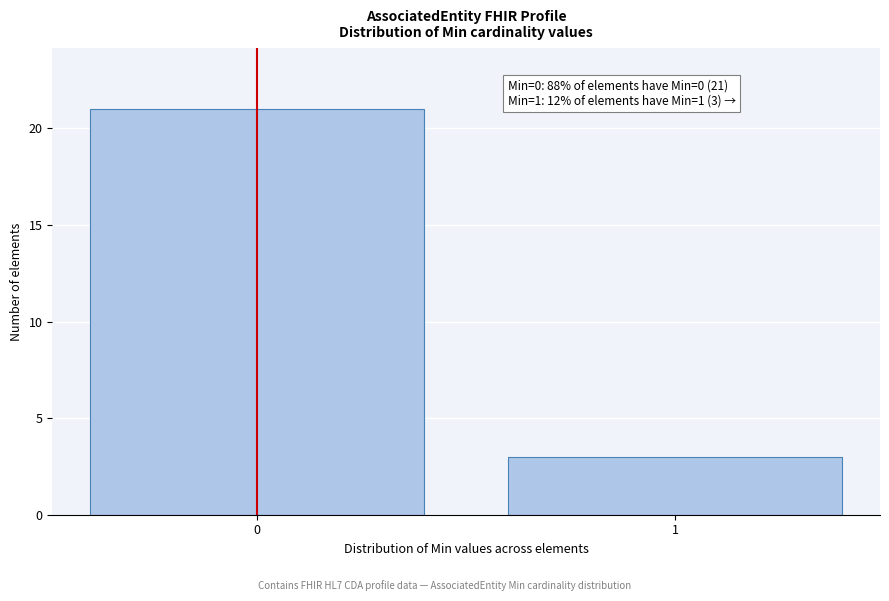

Reading right to left, what are all the values shown in this chart?

1=3	0=21